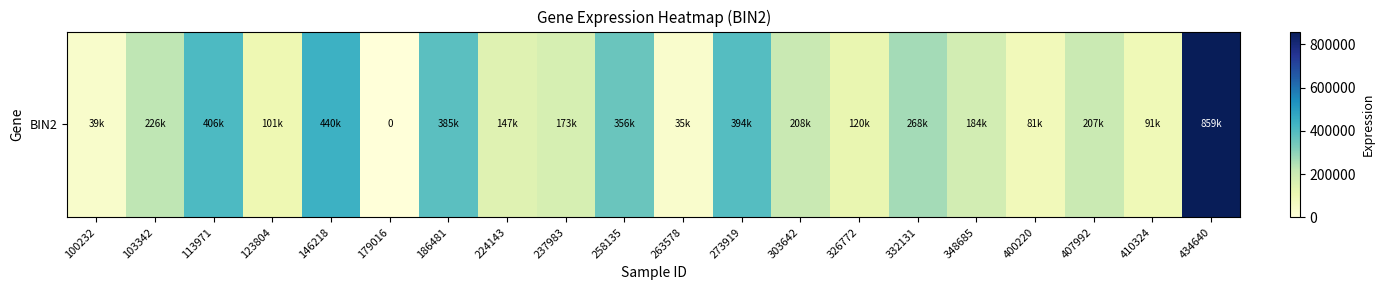

Which has a higher value, 237983 or 407992?

407992